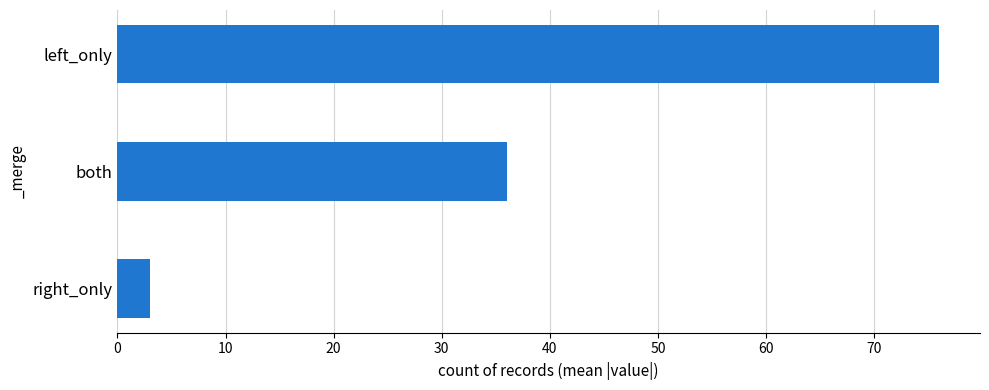

How many values are between 3 and 76?

3